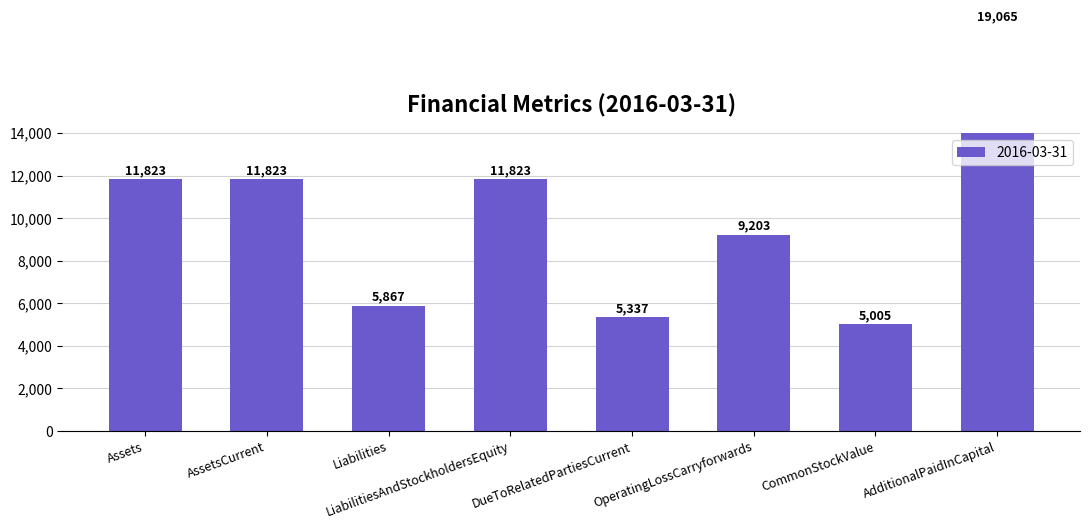

At which label does the data first exceed 11823?

AdditionalPaidInCapital